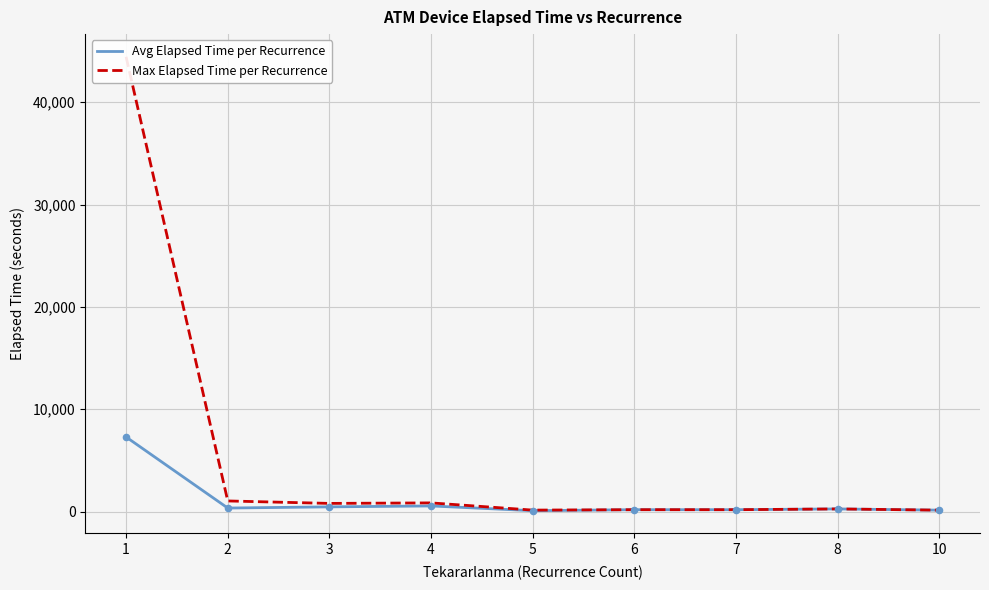

Which series reaches the minimum Y coordinate?

Avg Elapsed Time per Recurrence